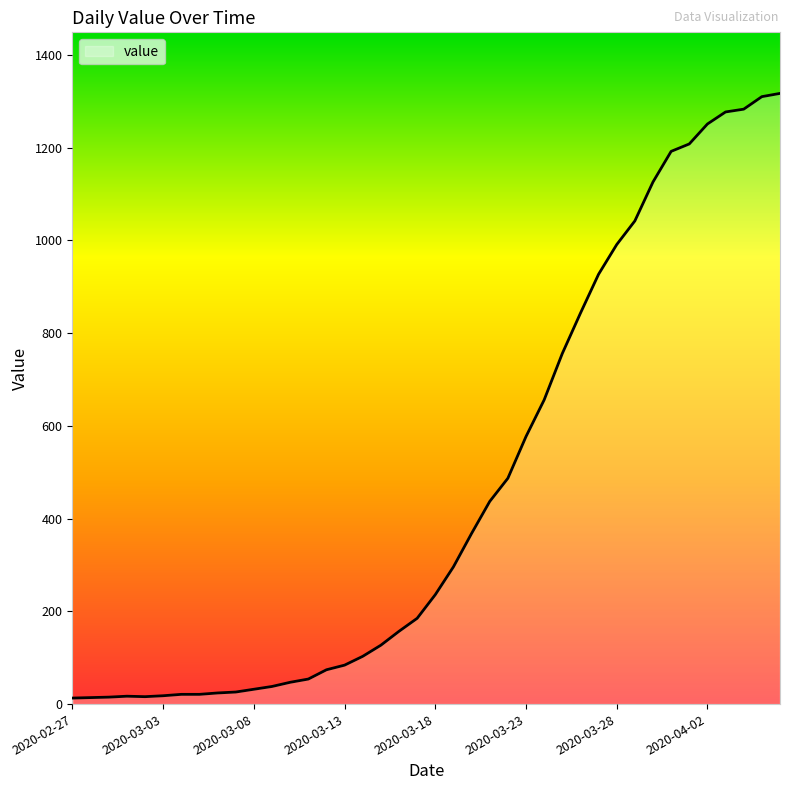

What is the difference between the maximum and minimum values?

1304